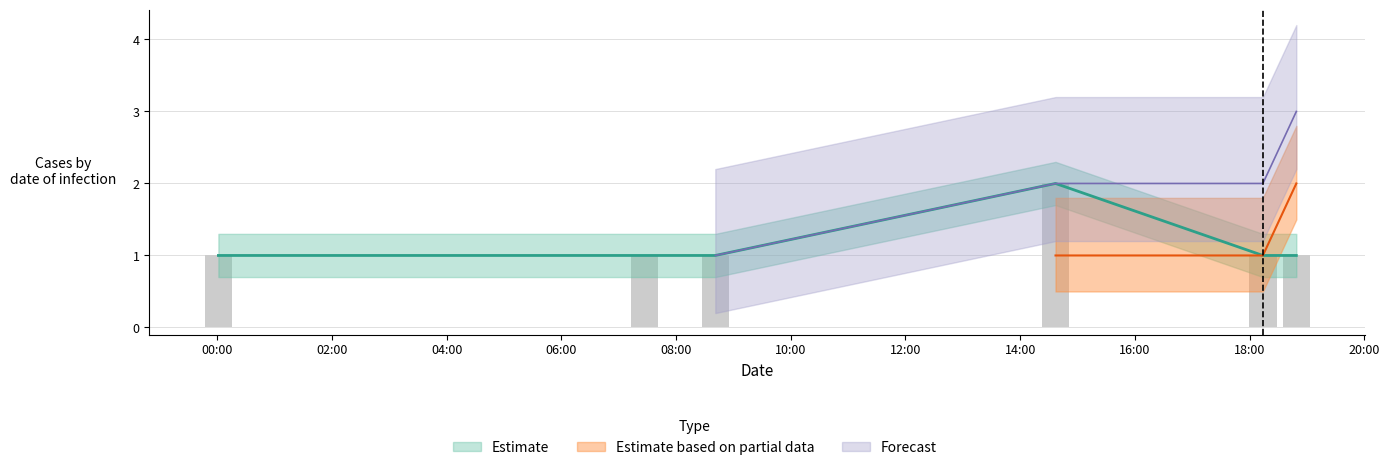

Is the value of Estimate at 2019-06-11 08:41:00 greater than the value of Estimate based on partial data at 2019-06-11 07:27:00?

Yes